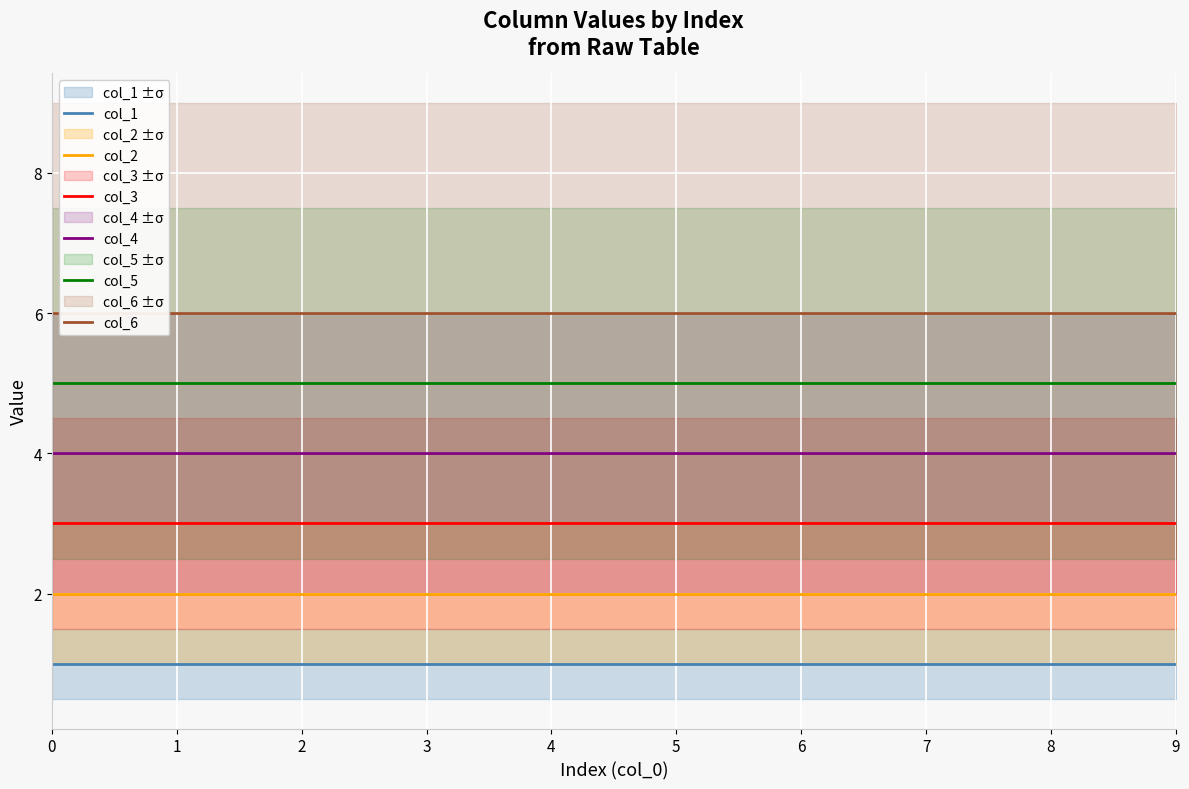

What is the total value across all series at 5?

21